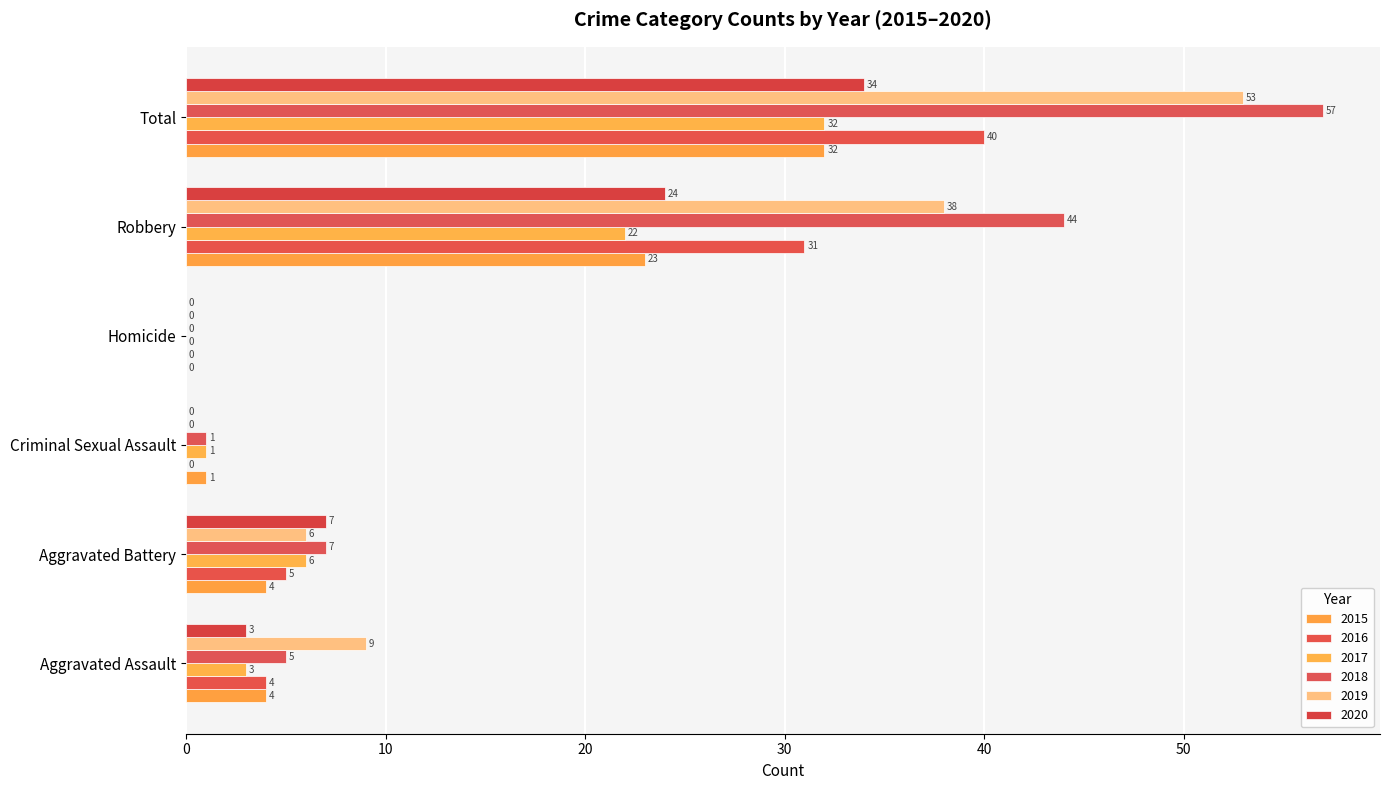

True or false: 2017 has a value of 6 at Aggravated Battery.

True